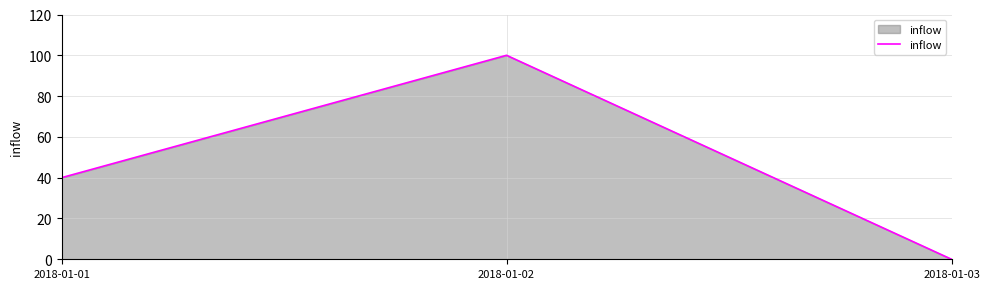

List the labels in order of value, largest first.

2018-01-02, 2018-01-01, 2018-01-03